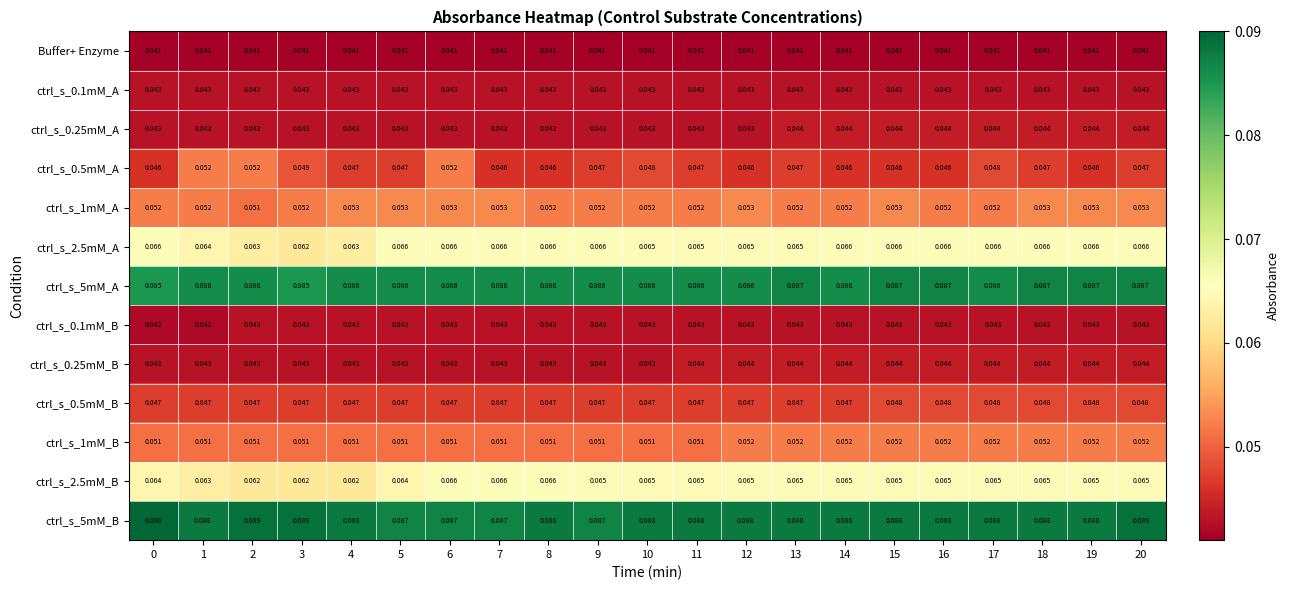

How many categories are shown in the chart?

21